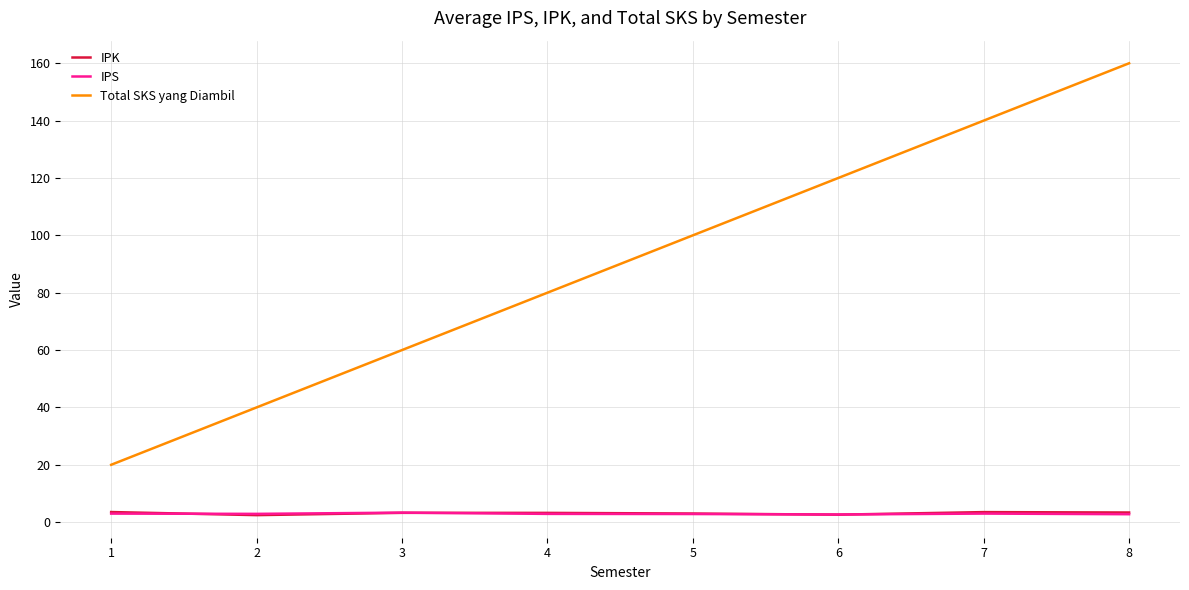

Is it true that IPK equals 3.0 at 5?

True